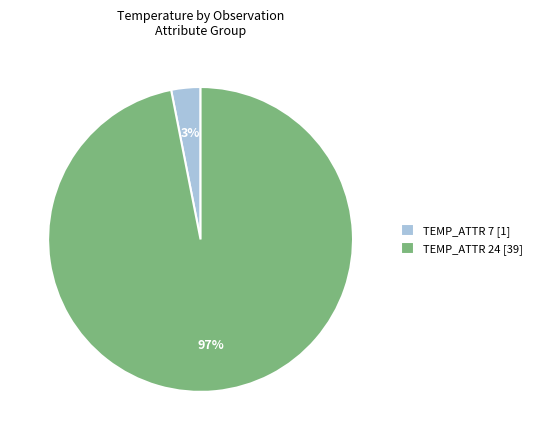

The TEMP_ATTR 7 [1] slice represents 15% of the pie. True or false?

False